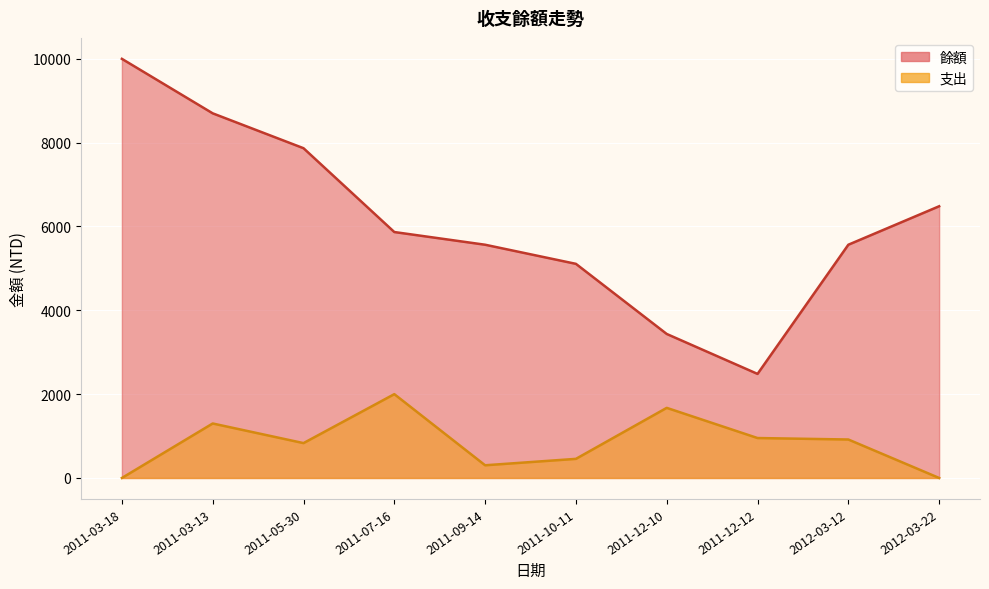

Reading left to right, what are all the values shown in this chart?

餘額: 2011-03-18=10000	2011-03-13=8700	2011-05-30=7868	2011-07-16=5868	2011-09-14=5565	2011-10-11=5109	2011-12-10=3436	2011-12-12=2483	2012-03-12=5565	2012-03-22=6483
支出: 2011-03-18=0	2011-03-13=1300	2011-05-30=832	2011-07-16=2000	2011-09-14=303	2011-10-11=456	2011-12-10=1673	2011-12-12=953	2012-03-12=918	2012-03-22=0